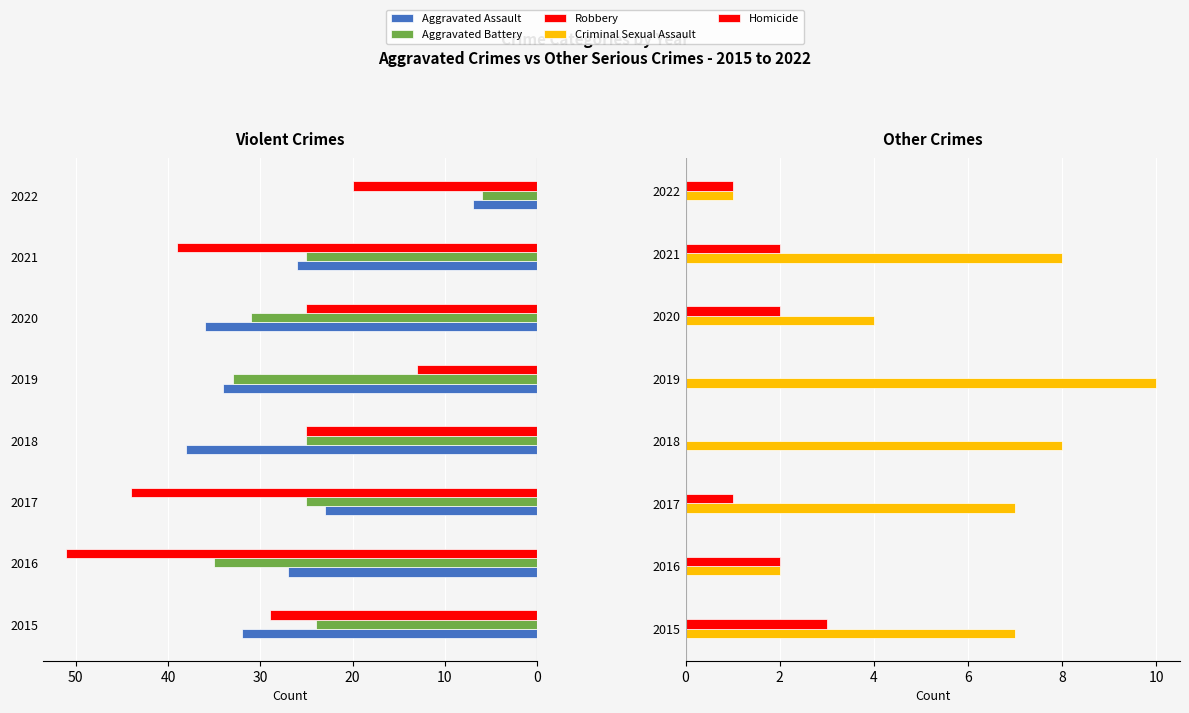

Which series has the largest range (max minus min)?

Robbery